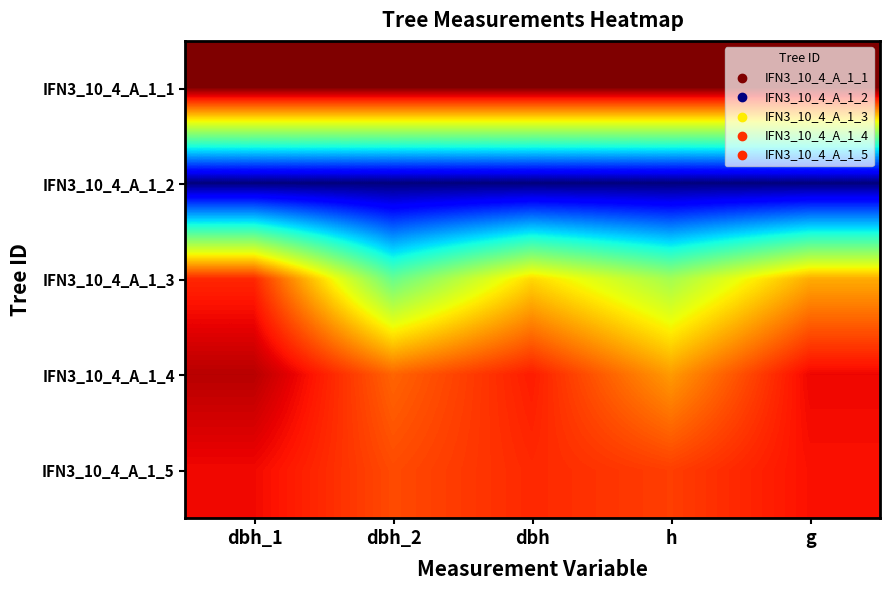

What is the spread (max minus min) of values at dbh_2?

1.0